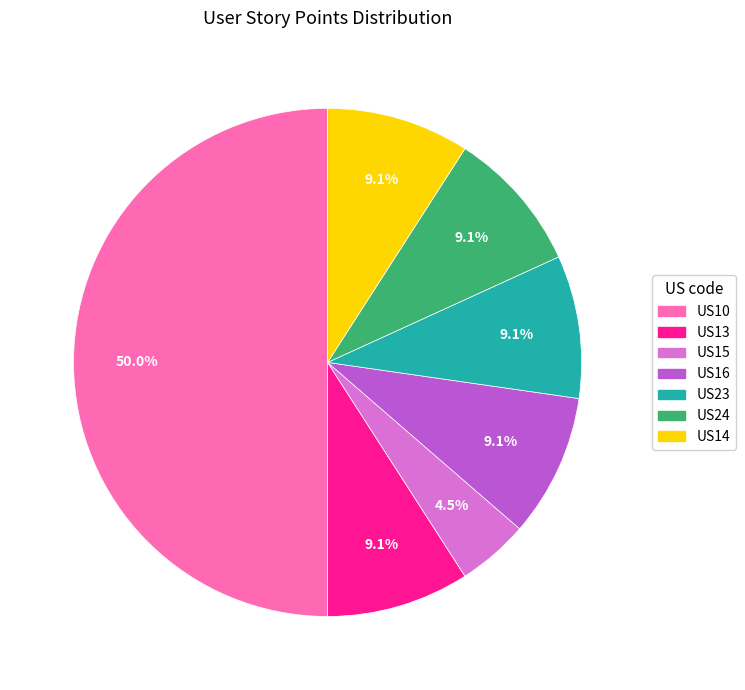

What percentage is NOT represented by US23?

90.9%